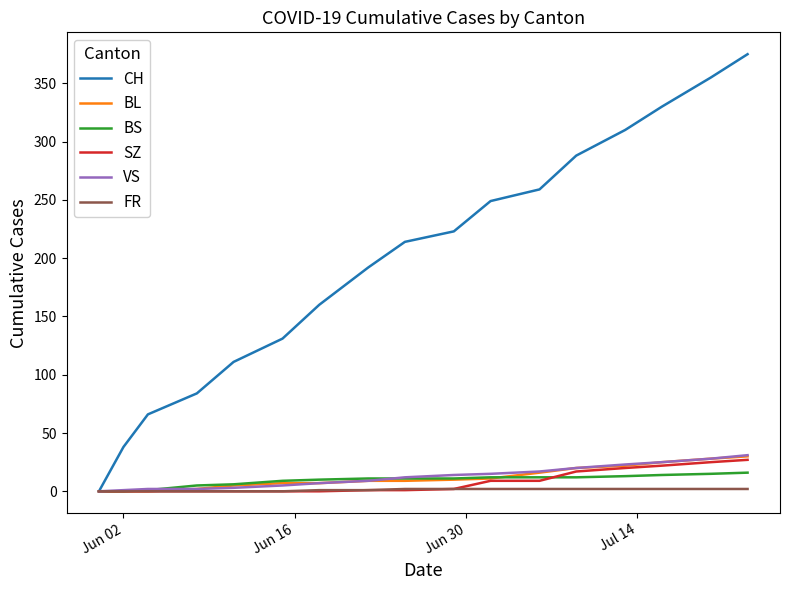

Rank the series by their maximum value, from highest to lowest.

CH, VS, BL, SZ, BS, FR